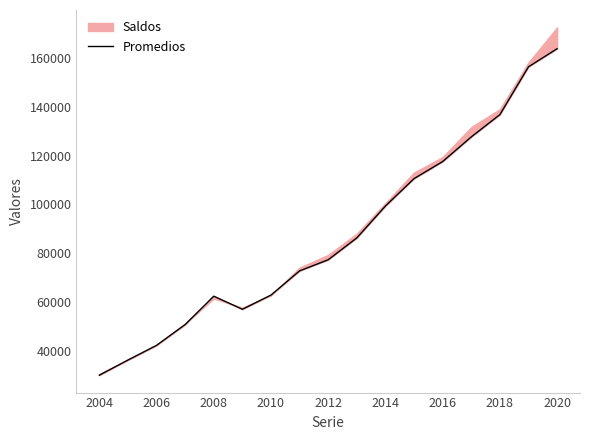

How many data points are less than 77315?

8